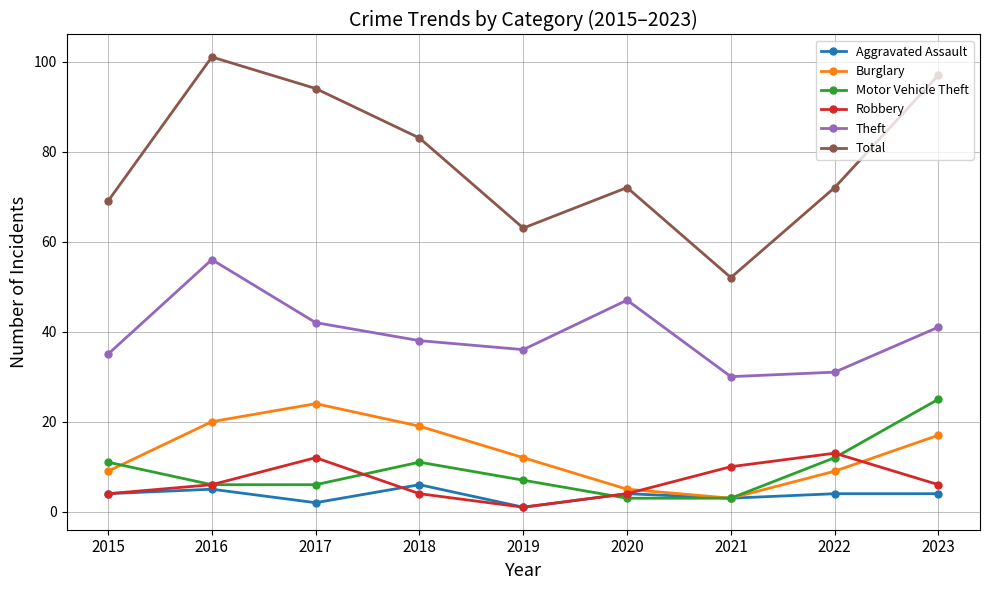

At which category does Total reach its first local valley?

2019